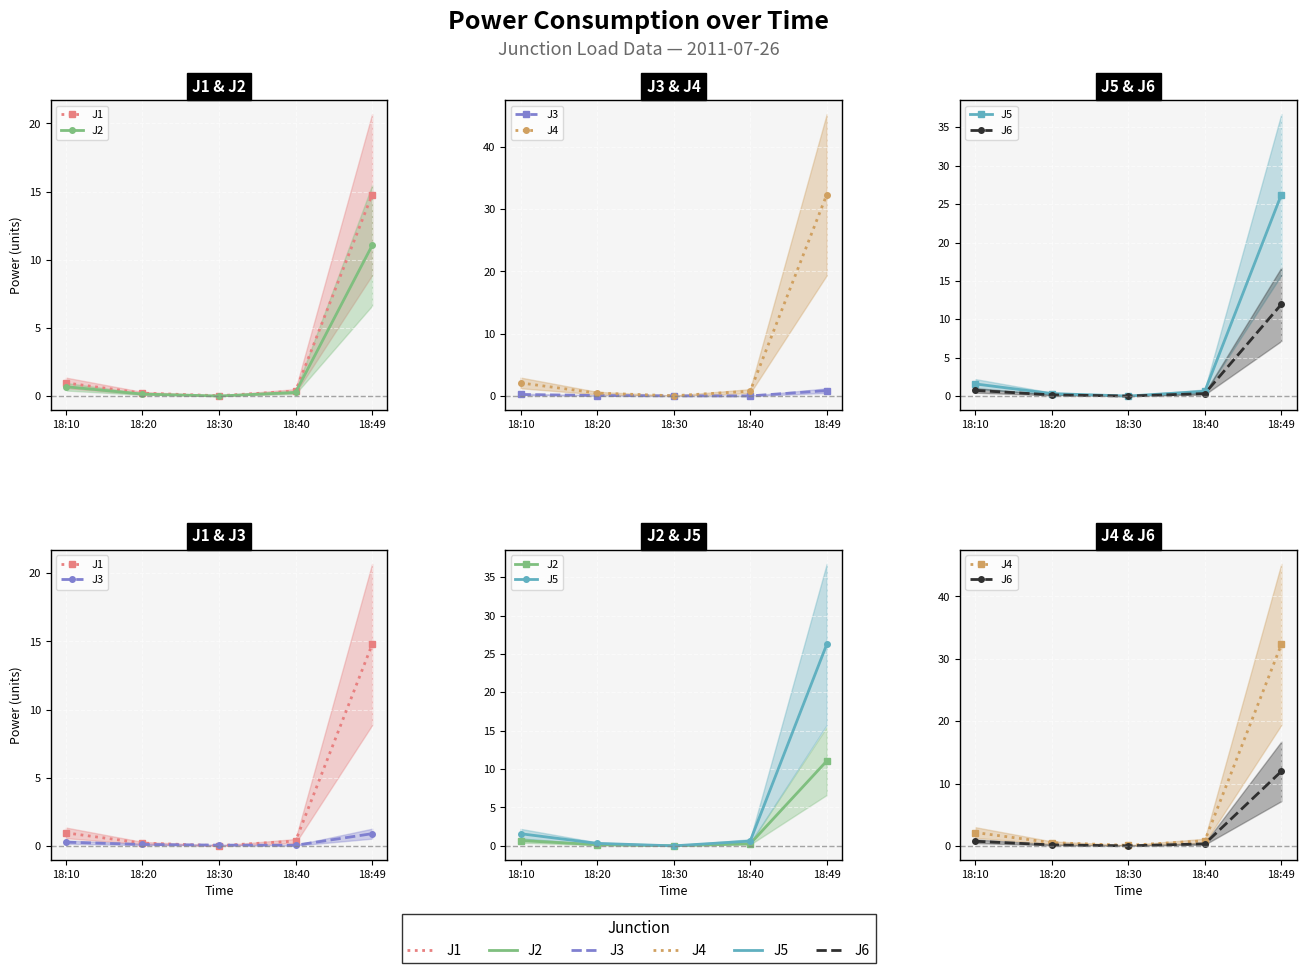

Read the J6 value at 18:20.

0.1